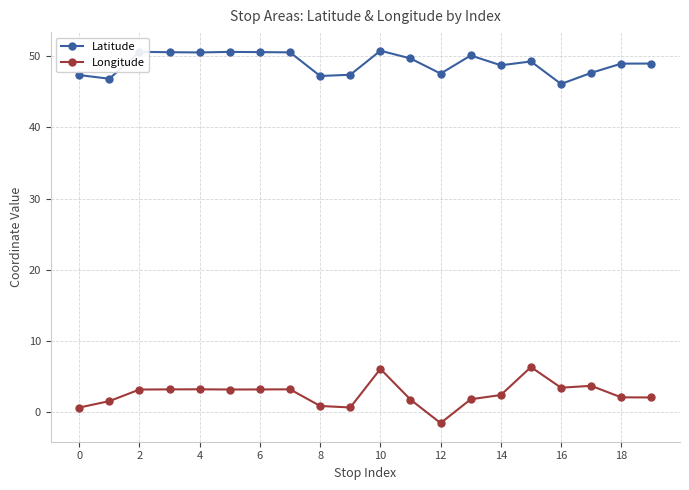

Is this an area chart (filled region under the line)?

No